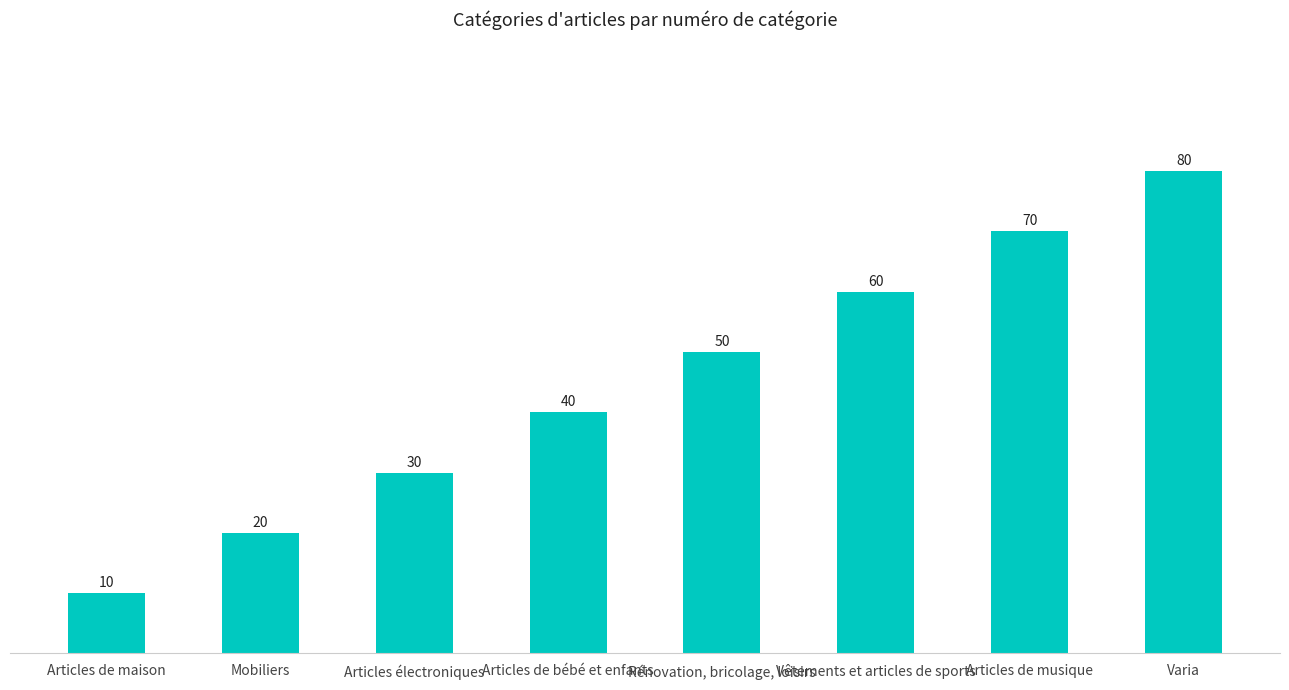

How many series are shown in this chart?

1